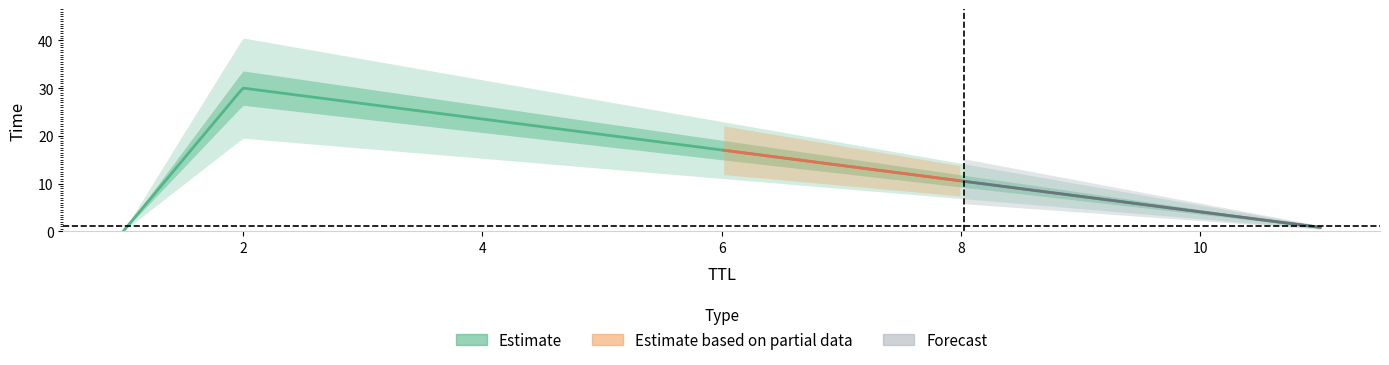

What is the maximum value shown in the chart?

30.0